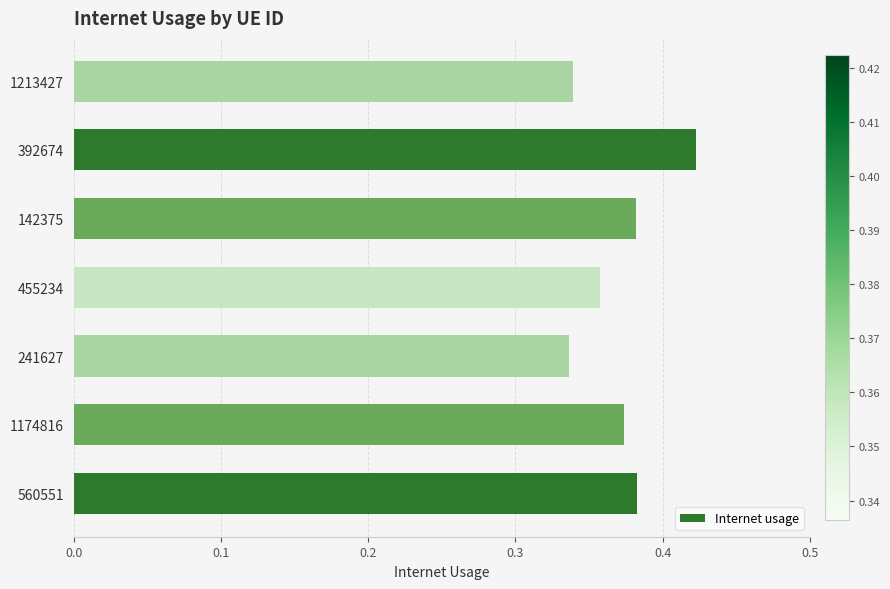

Between 1174816 and 455234, which is larger?

1174816